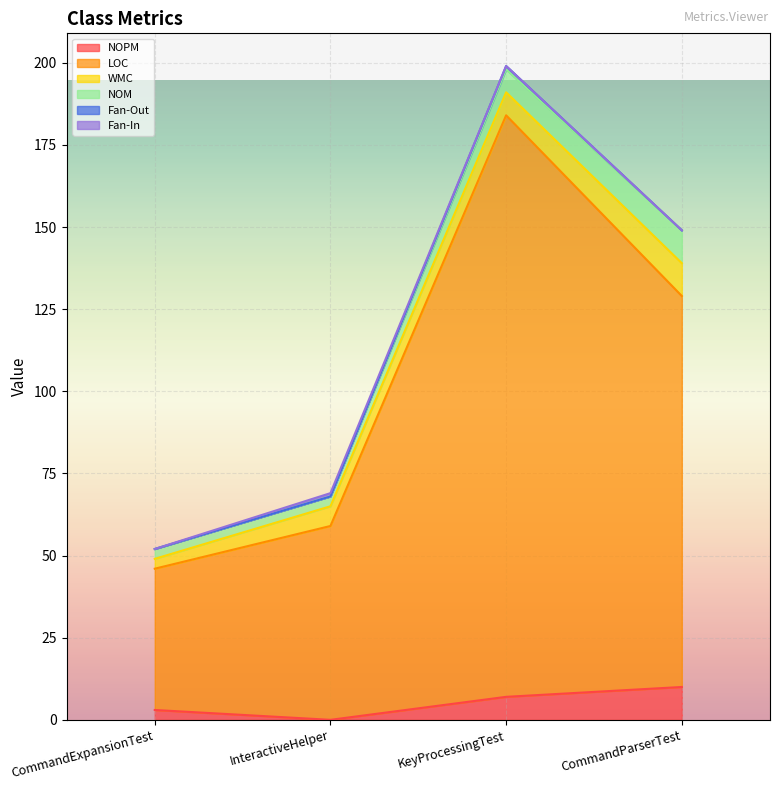

Is it true that LOC equals 285 at KeyProcessingTest?

False